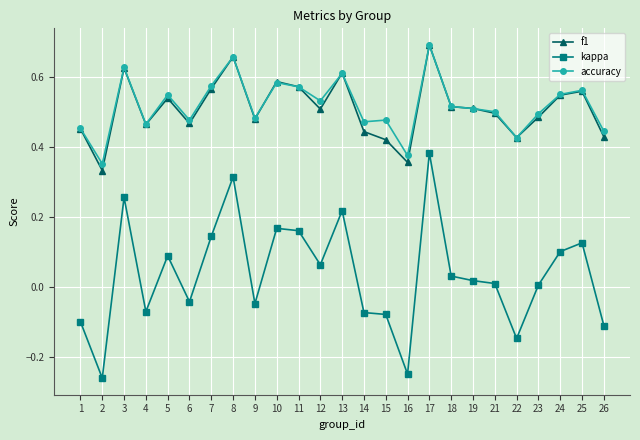

Rank the series at 16 from highest to lowest value.

accuracy, f1, kappa